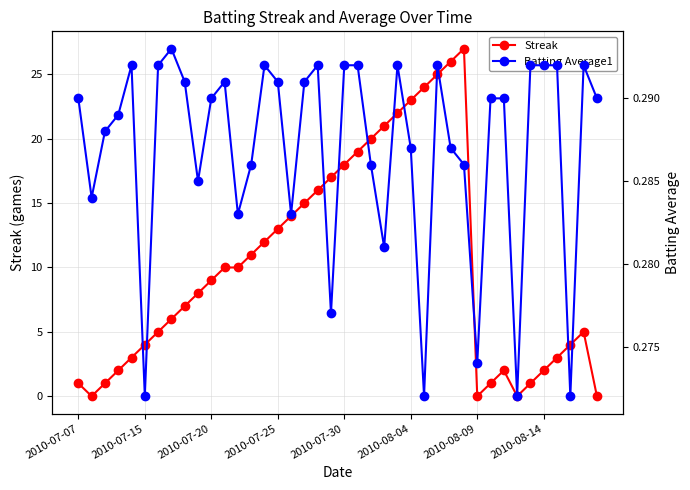

How many lines are shown in the chart?

3